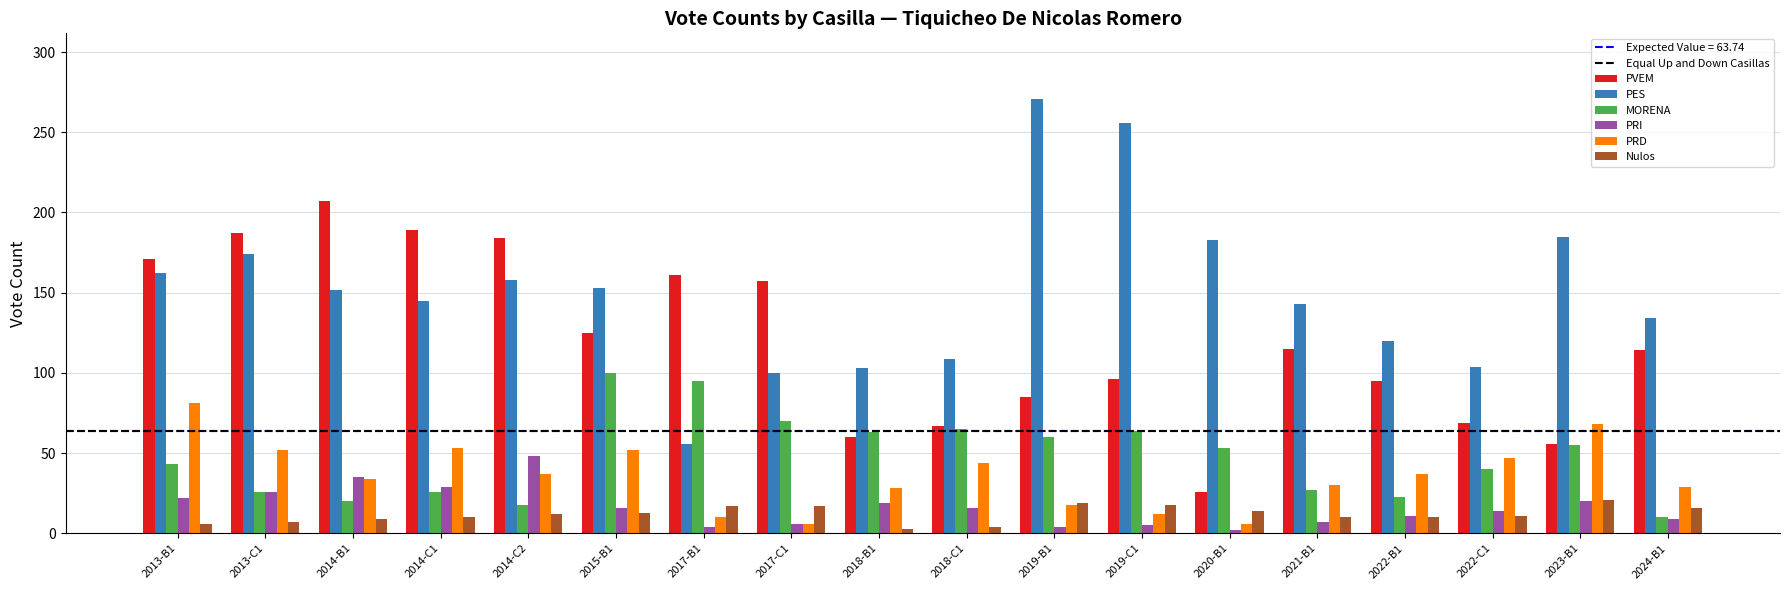

What is the sum of the MORENA values at 2013-B1 and 2022-B1?

66